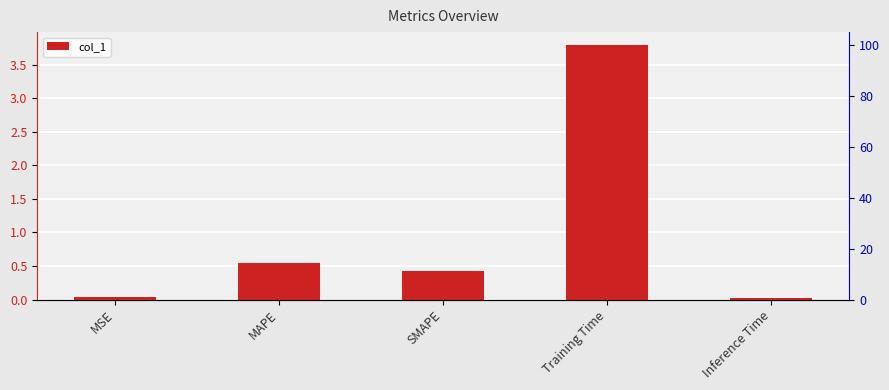

Rank the categories by value from highest to lowest.

Training Time, MAPE, SMAPE, MSE, Inference Time